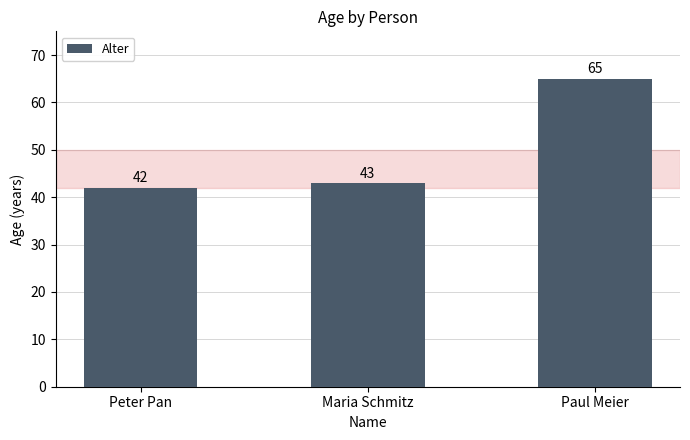

Count the number of categories in the chart.

3